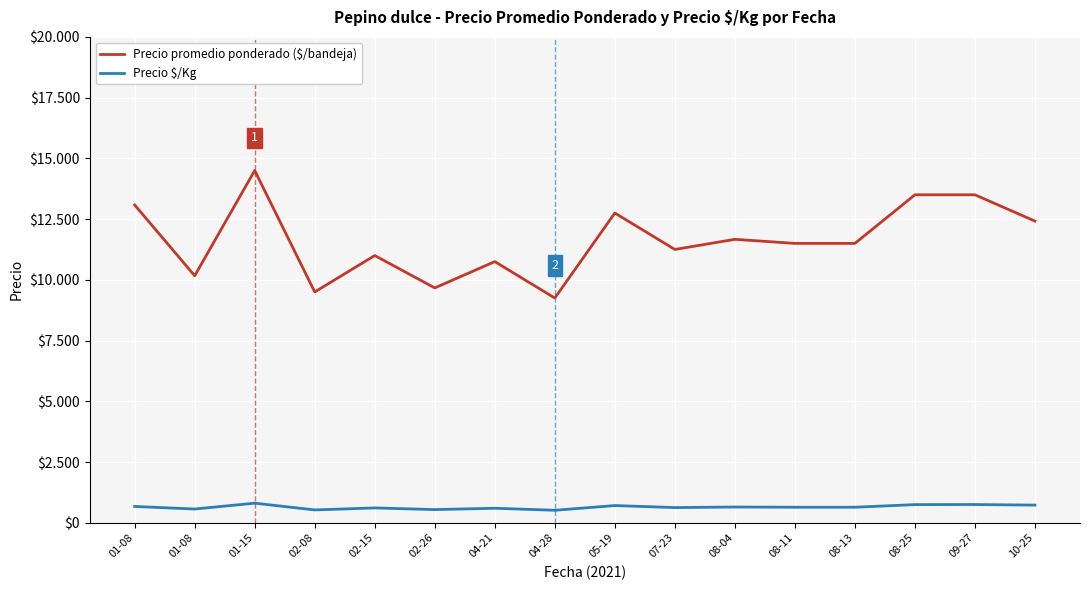

Does the chart display data point markers on the line(s)?

No